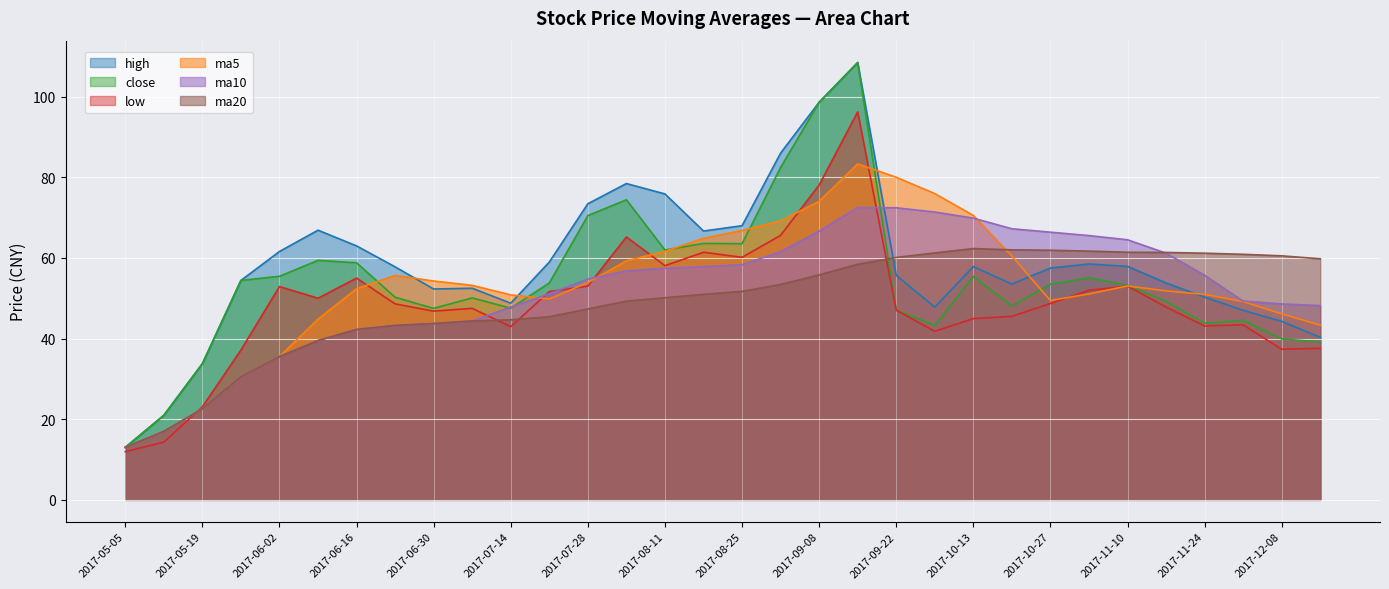

What is the approximate value of close at 2017-10-20?

48.1